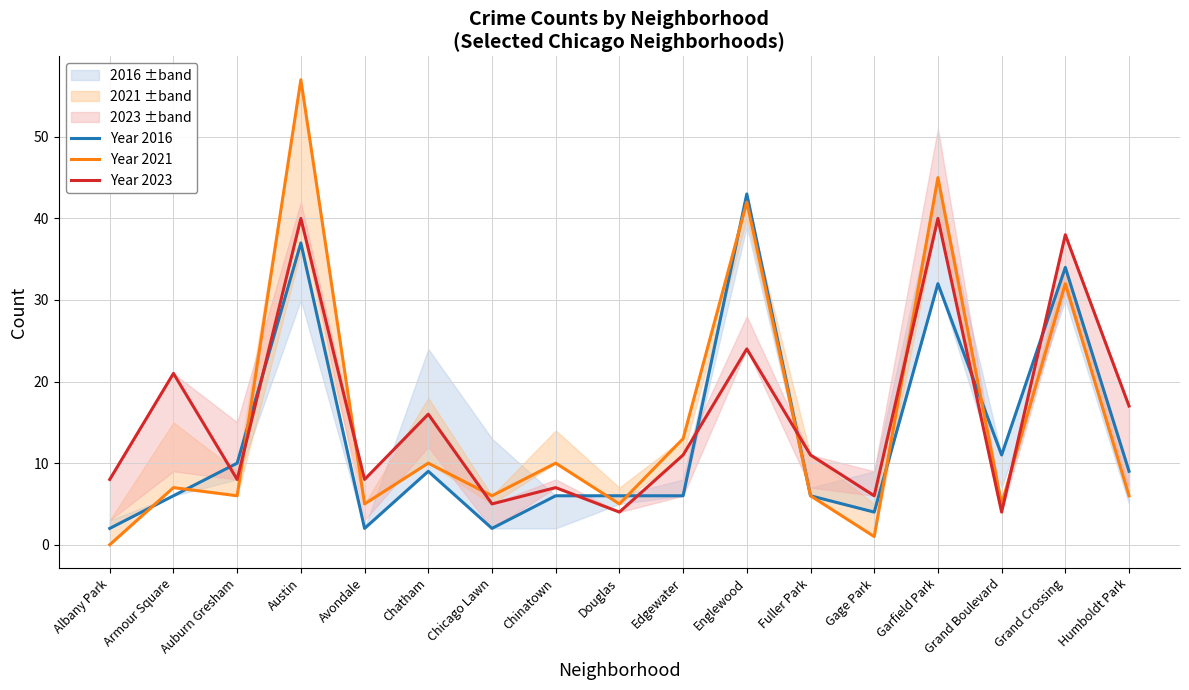

List the series in order of their peak value, lowest first.

Year 2023, Year 2016, Year 2021